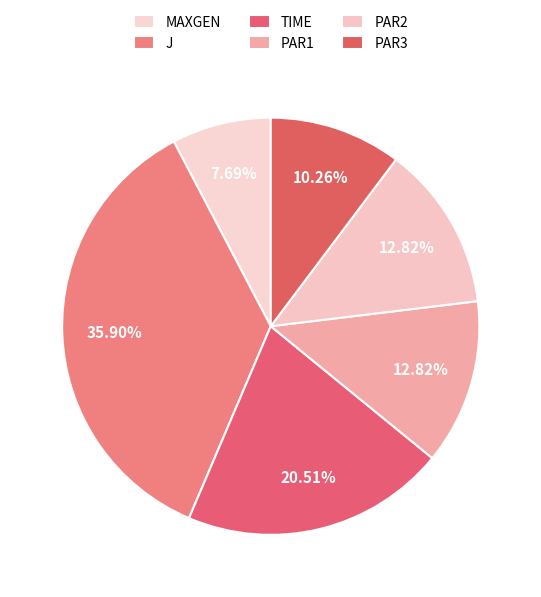

To the nearest percent, what portion does MAXGEN represent?

8%